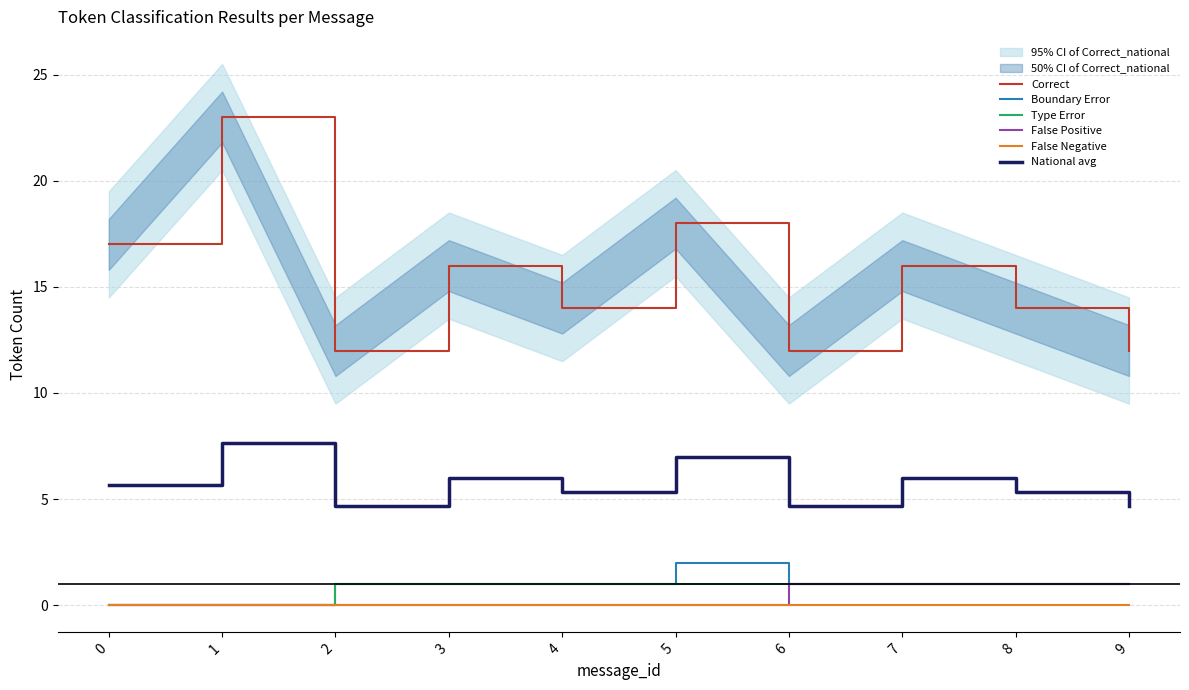

What is the difference between the highest and lowest values at 0?

17.0